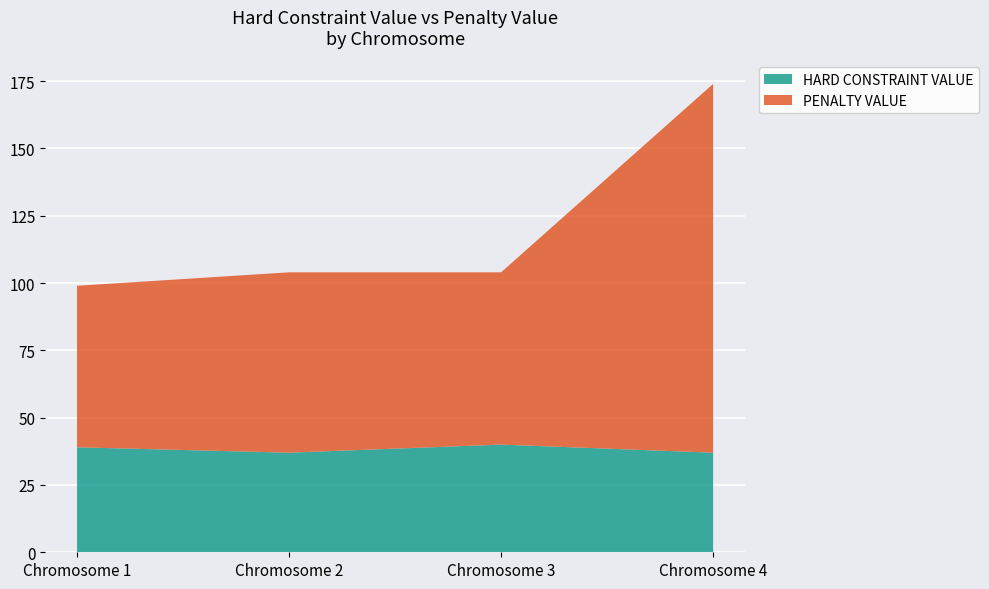

Reading left to right, what are all the values shown in this chart?

HARD CONSTRAINT VALUE: Chromosome 1=39	Chromosome 2=37	Chromosome 3=40	Chromosome 4=37
PENALTY VALUE: Chromosome 1=60	Chromosome 2=67	Chromosome 3=64	Chromosome 4=137